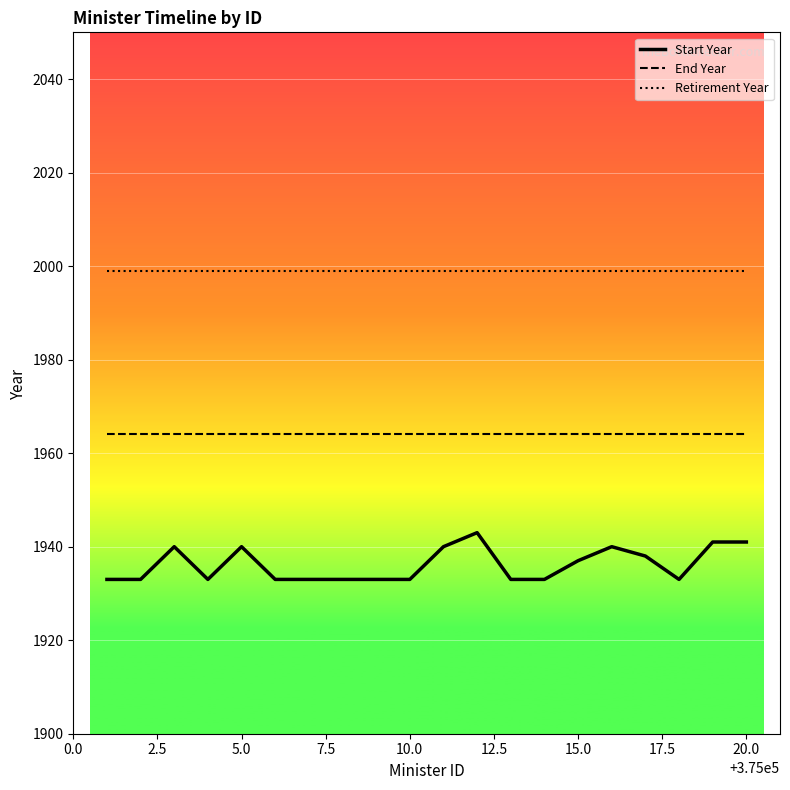

Which series has the largest total across all categories?

Retirement Year